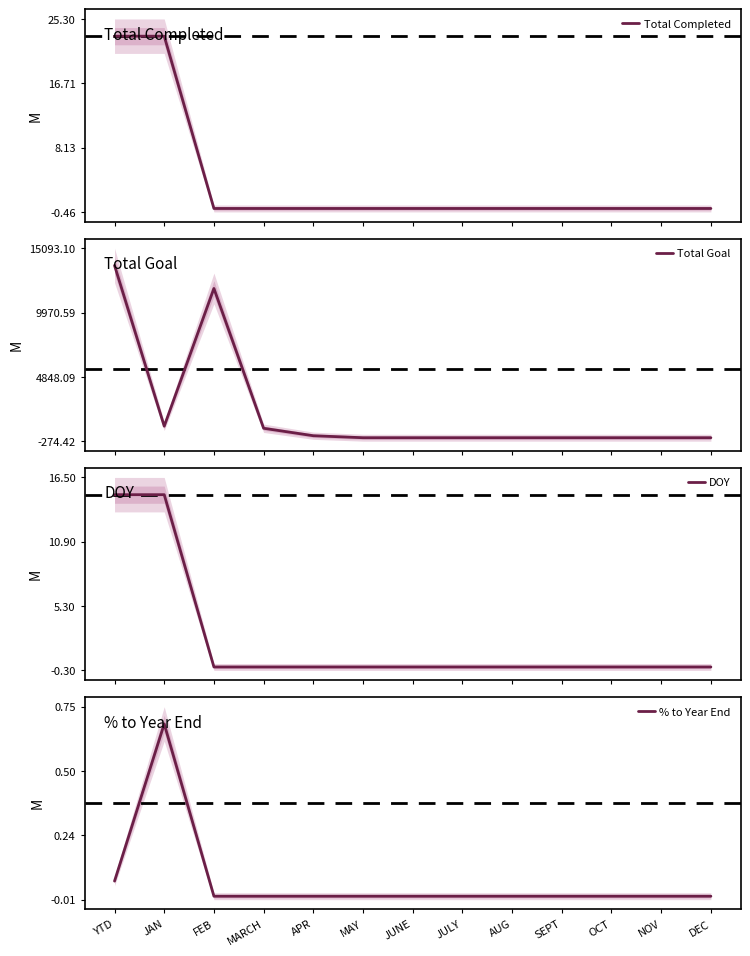

Rank the series by their maximum value, from highest to lowest.

Total Goal, Total Completed, DOY, % to Year End